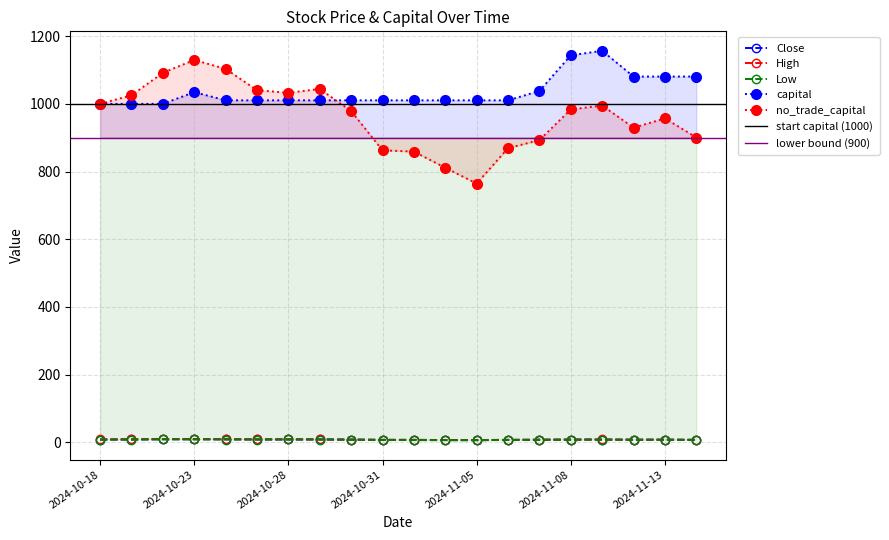

Reading left to right, extract all data points from this chart.

Close: 2024-10-18=7.9	2024-10-21=8.1	2024-10-22=8.7	2024-10-23=9.0	2024-10-24=8.8	2024-10-25=8.3	2024-10-28=8.2	2024-10-29=8.3	2024-10-30=7.8	2024-10-31=6.8	2024-11-01=6.8	2024-11-04=6.4	2024-11-05=6.1	2024-11-06=6.9	2024-11-07=7.1	2024-11-08=7.8	2024-11-11=7.9	2024-11-12=7.4	2024-11-13=7.6	2024-11-14=7.2
High: 2024-10-18=8.6	2024-10-21=8.9	2024-10-22=9.5	2024-10-23=9.2	2024-10-24=9.0	2024-10-25=8.5	2024-10-28=8.6	2024-10-29=8.4	2024-10-30=7.9	2024-10-31=7.4	2024-11-01=7.2	2024-11-04=6.5	2024-11-05=6.5	2024-11-06=7.3	2024-11-07=7.9	2024-11-08=8.0	2024-11-11=8.2	2024-11-12=7.7	2024-11-13=7.8	2024-11-14=7.2
Low: 2024-10-18=7.5	2024-10-21=7.7	2024-10-22=8.7	2024-10-23=8.2	2024-10-24=8.0	2024-10-25=8.0	2024-10-28=8.1	2024-10-29=7.8	2024-10-30=7.3	2024-10-31=6.7	2024-11-01=6.2	2024-11-04=5.9	2024-11-05=6.0	2024-11-06=6.6	2024-11-07=7.1	2024-11-08=7.4	2024-11-11=7.4	2024-11-12=7.2	2024-11-13=7.0	2024-11-14=6.6
capital: 2024-10-18=1000.0	2024-10-21=1000.0	2024-10-22=1000.0	2024-10-23=1034.6	2024-10-24=1010.4	2024-10-25=1010.4	2024-10-28=1010.4	2024-10-29=1010.4	2024-10-30=1010.4	2024-10-31=1010.4	2024-11-01=1010.4	2024-11-04=1010.4	2024-11-05=1010.4	2024-11-06=1010.4	2024-11-07=1038.2	2024-11-08=1143.6	2024-11-11=1156.8	2024-11-12=1080.7	2024-11-13=1080.7	2024-11-14=1080.7
no_trade_capital: 2024-10-18=1000.0	2024-10-21=1025.2	2024-10-22=1091.9	2024-10-23=1129.7	2024-10-24=1103.3	2024-10-25=1040.3	2024-10-28=1032.7	2024-10-29=1044.1	2024-10-30=978.6	2024-10-31=862.7	2024-11-01=858.9	2024-11-04=811.1	2024-11-05=764.5	2024-11-06=869.0	2024-11-07=892.9	2024-11-08=983.6	2024-11-11=995.0	2024-11-12=929.5	2024-11-13=957.2	2024-11-14=900.5